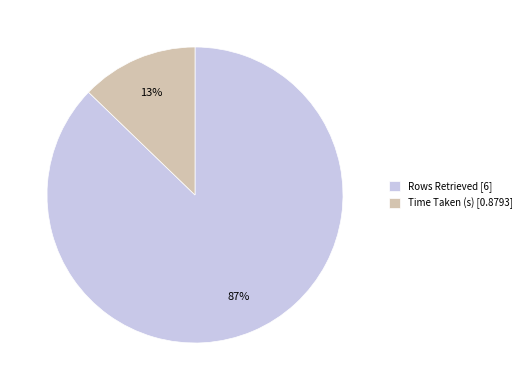

True or false: Rows Retrieved [6] accounts for 87% of the total.

True